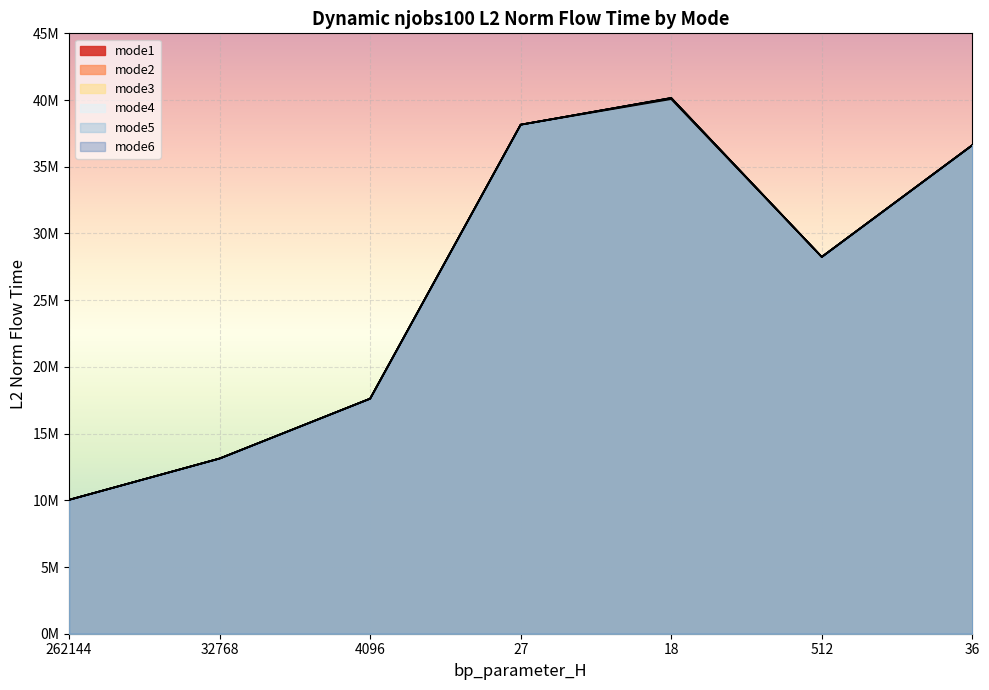

Which category has the highest value across all series?

18